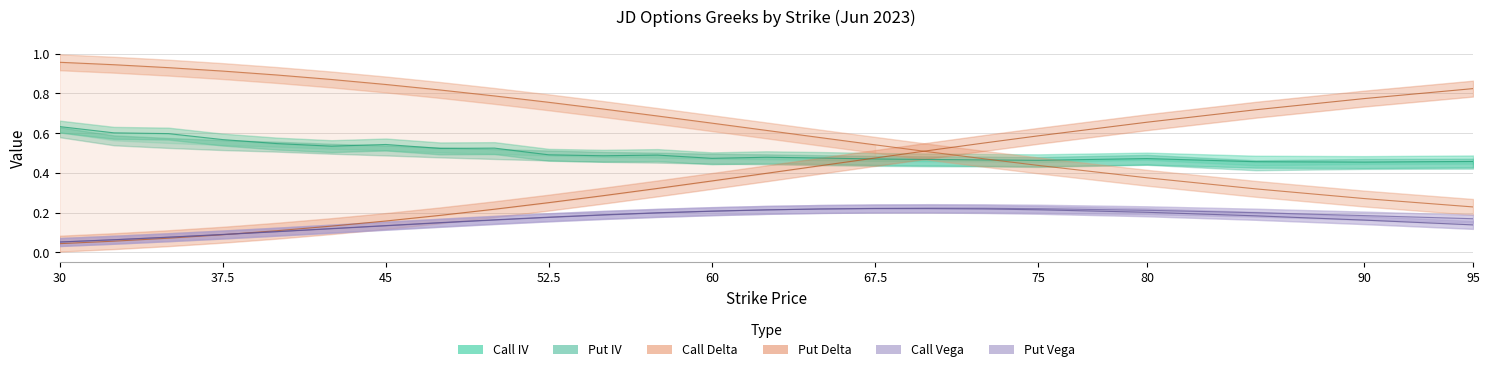

At how many categories does at least one series exceed 0?

23